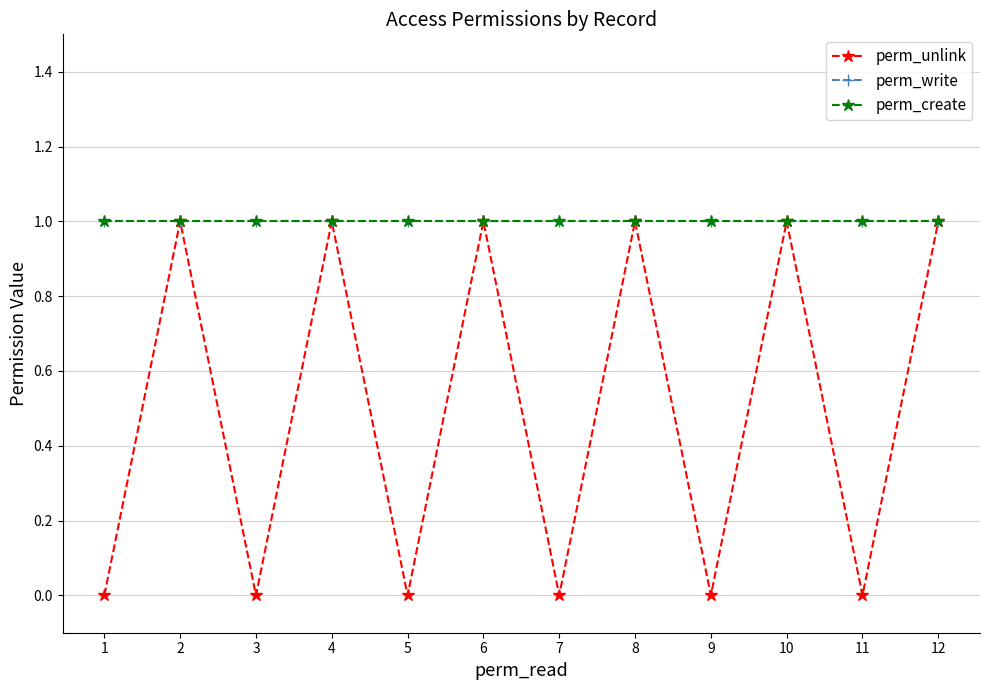

Does the chart have visible grid lines?

Yes